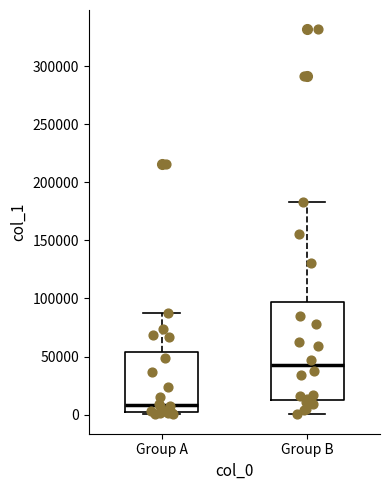

Reading left to right, read every box against the y-axis: the position of its median line, the range the box covers, and the ends of its whiskers. The values are not printed on the chart, so give them approximately, as read against the axis.

Group A: median 10000, box 0 to 55000, whiskers 0 (just below the box's lower edge) to 90000
Group B: median 45000, box 15000 to 95000, whiskers 0 to 185000